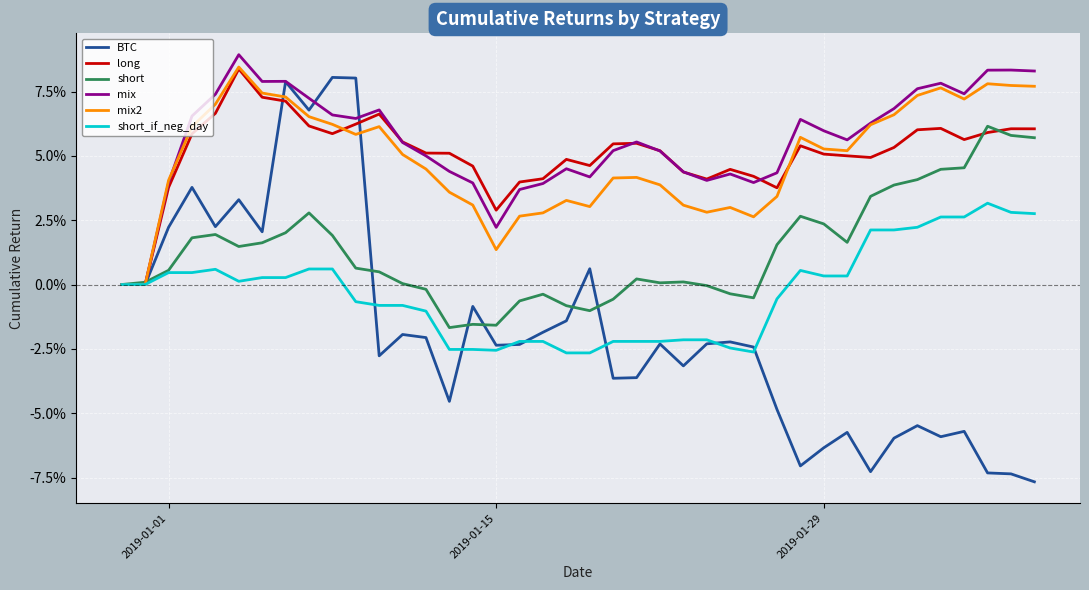

What is the difference between the maximum and minimum values in the long series?

0.1